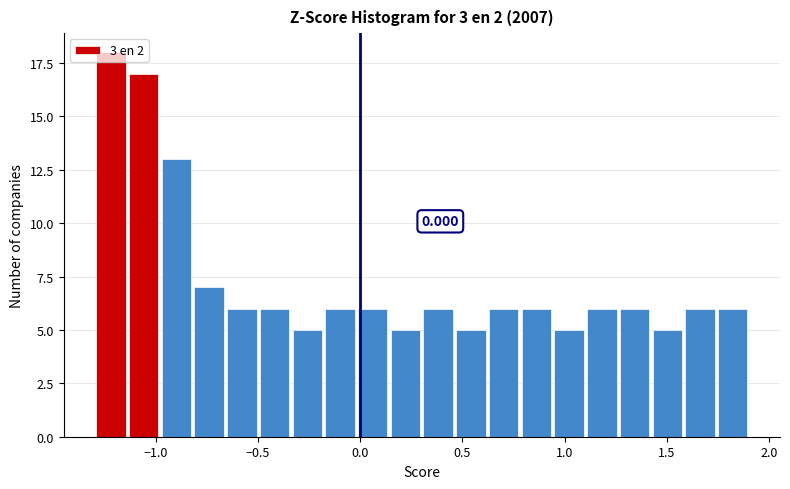

Around what value on the x-axis is the tallest bar? Give the approximate position of its centre, as read against the axis.

-1.20